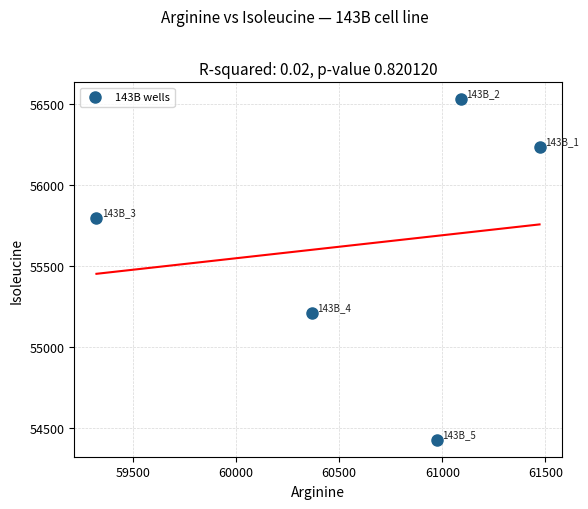

What Y value in the scatter plot is closest to 55477?

55209.5